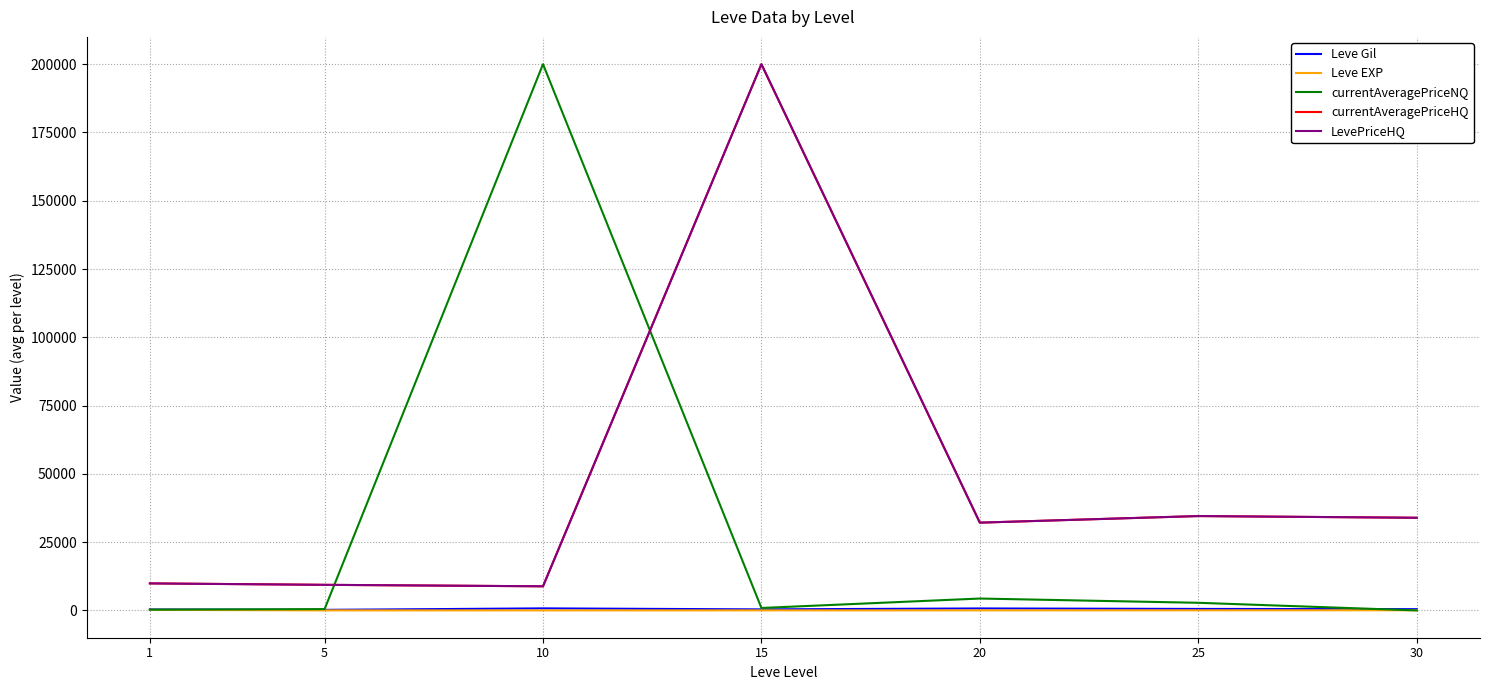

True or false: LevePriceHQ and Leve Gil intersect in this chart.

False